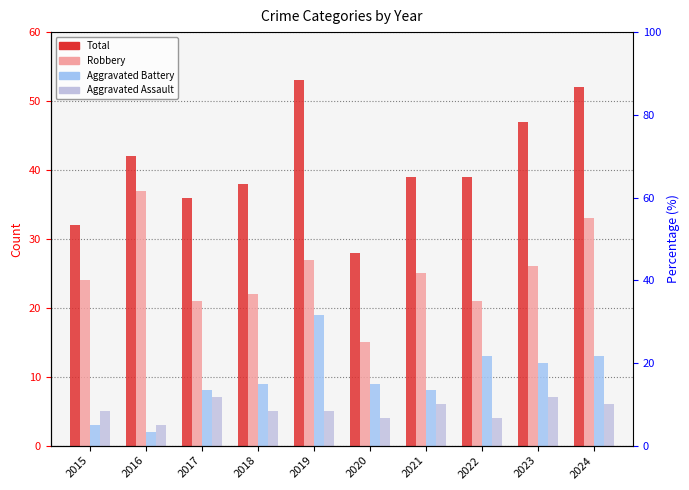

What value does the Aggravated Battery series have at 2022, to the nearest 10?

10